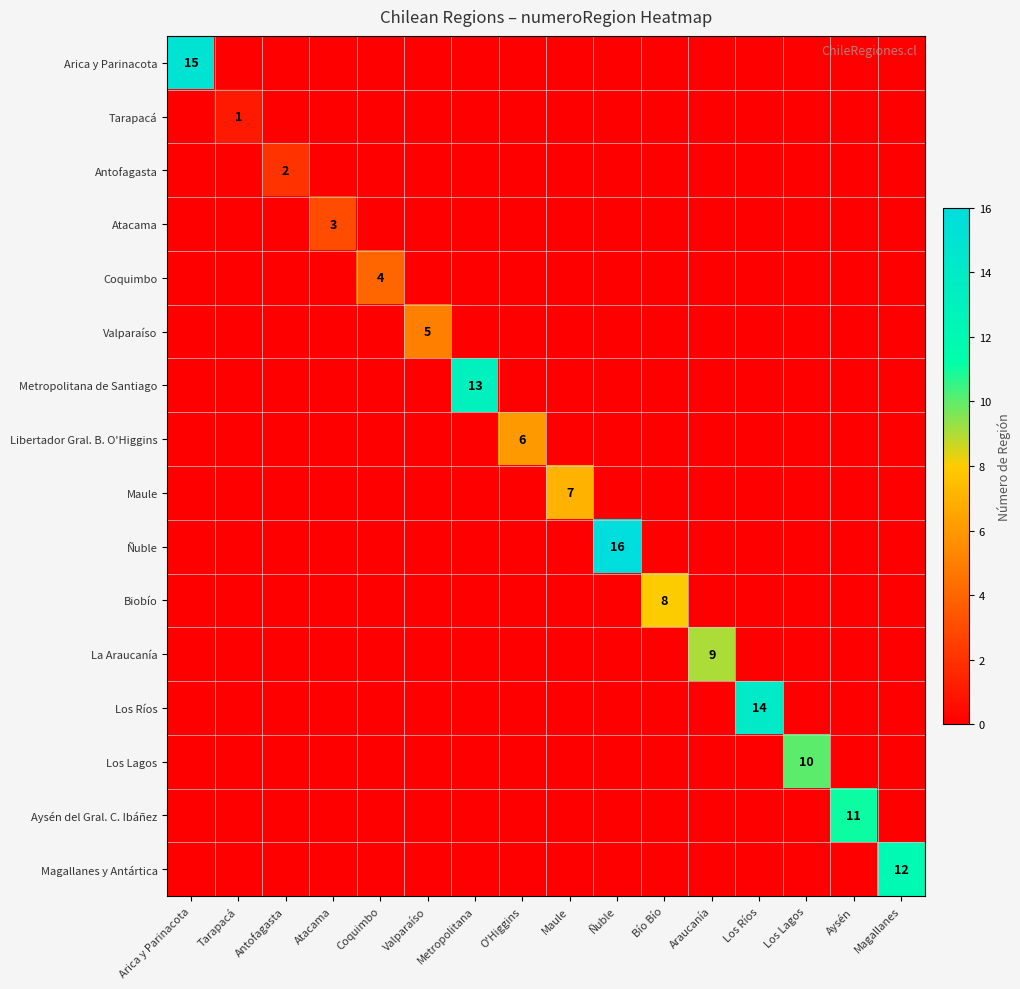

Which category has the highest value across all series?

Ñuble